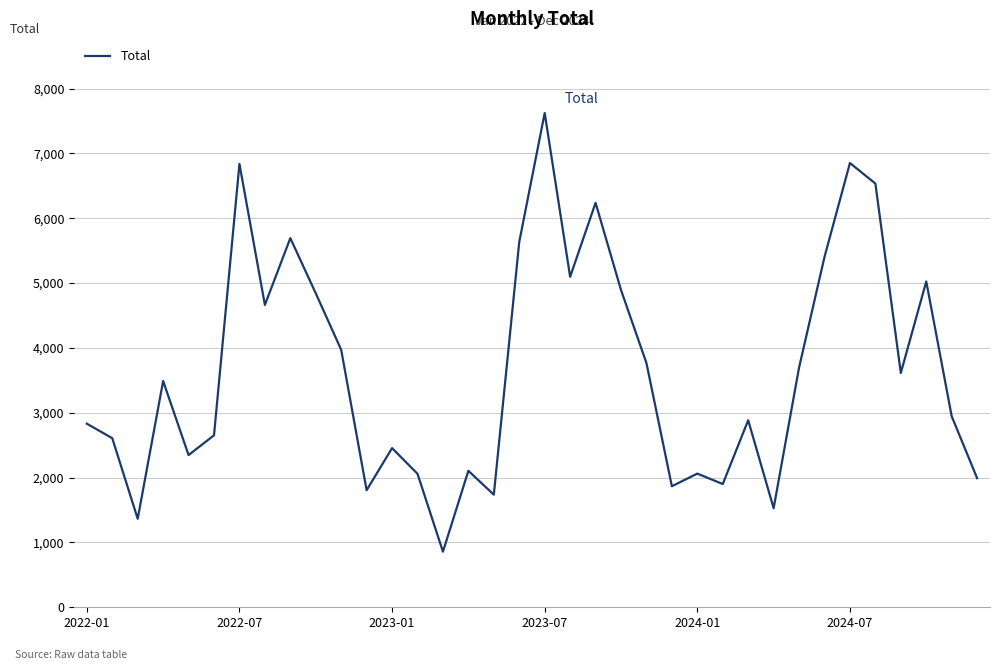

What is the smallest value displayed?

858